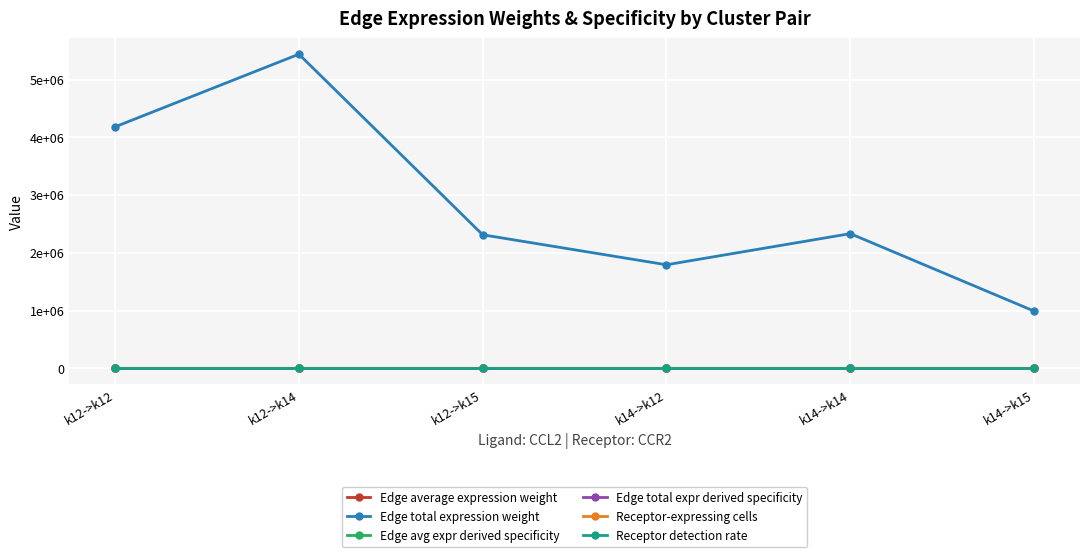

Does the chart have visible grid lines?

Yes